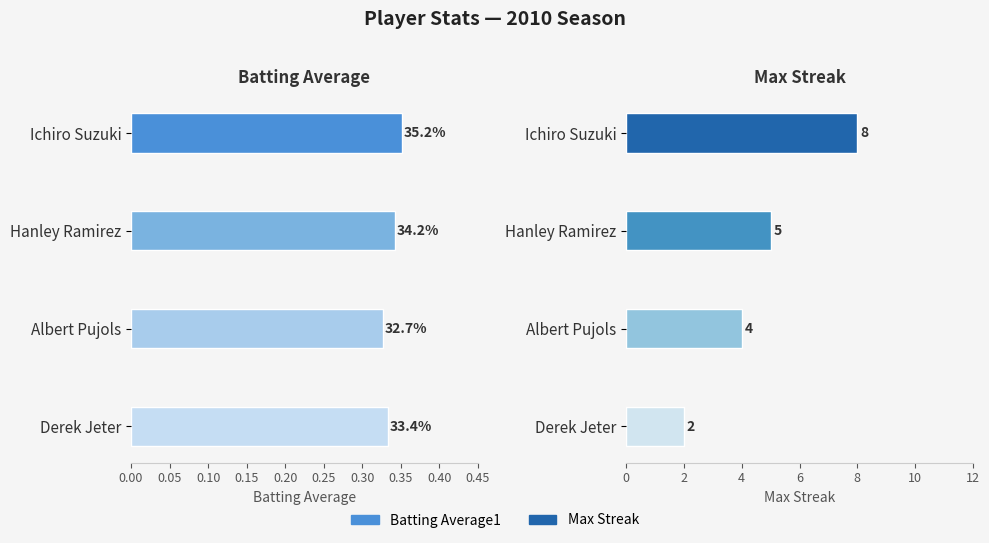

The Batting Average1 series shows 0.5 at 0.15. True or false?

False